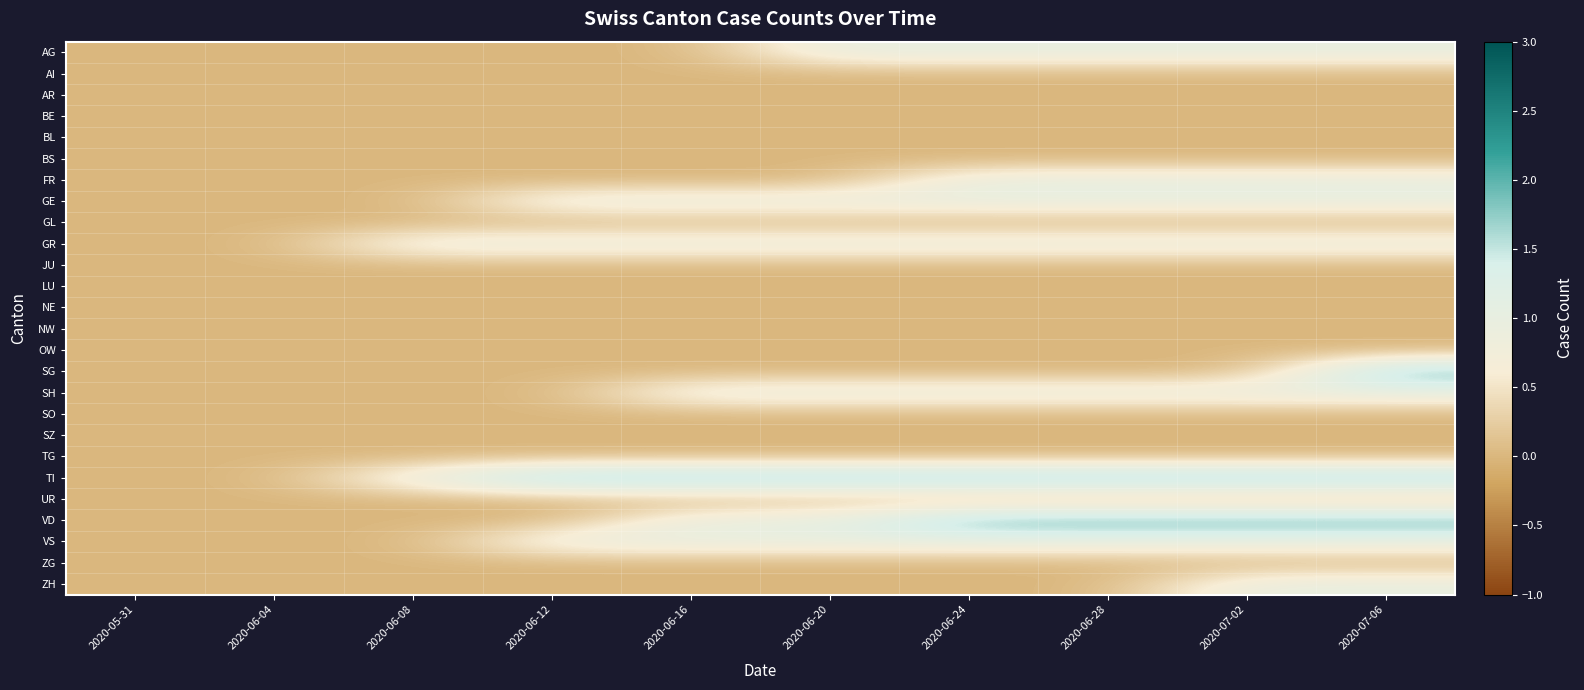

What is the maximum value shown in the chart?

2